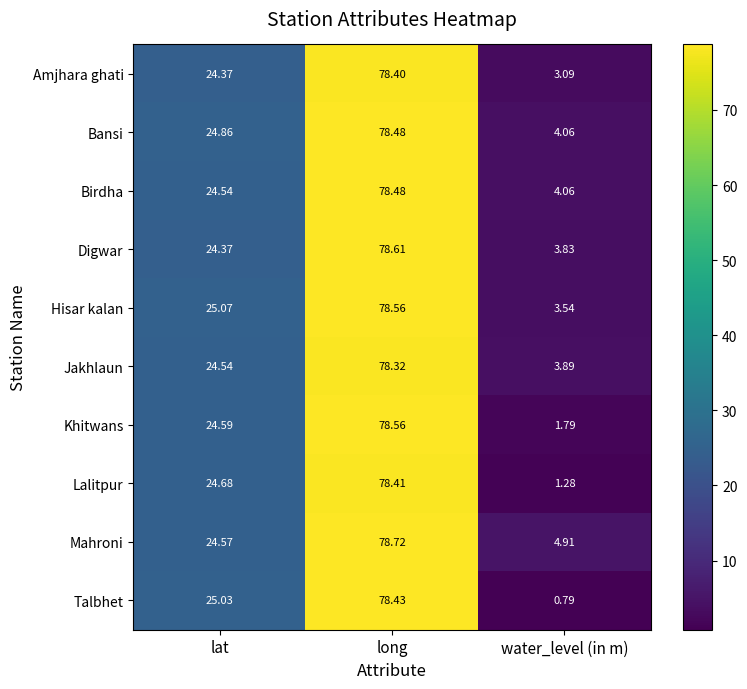

Which category has the highest value in the Amjhara ghati series?

long